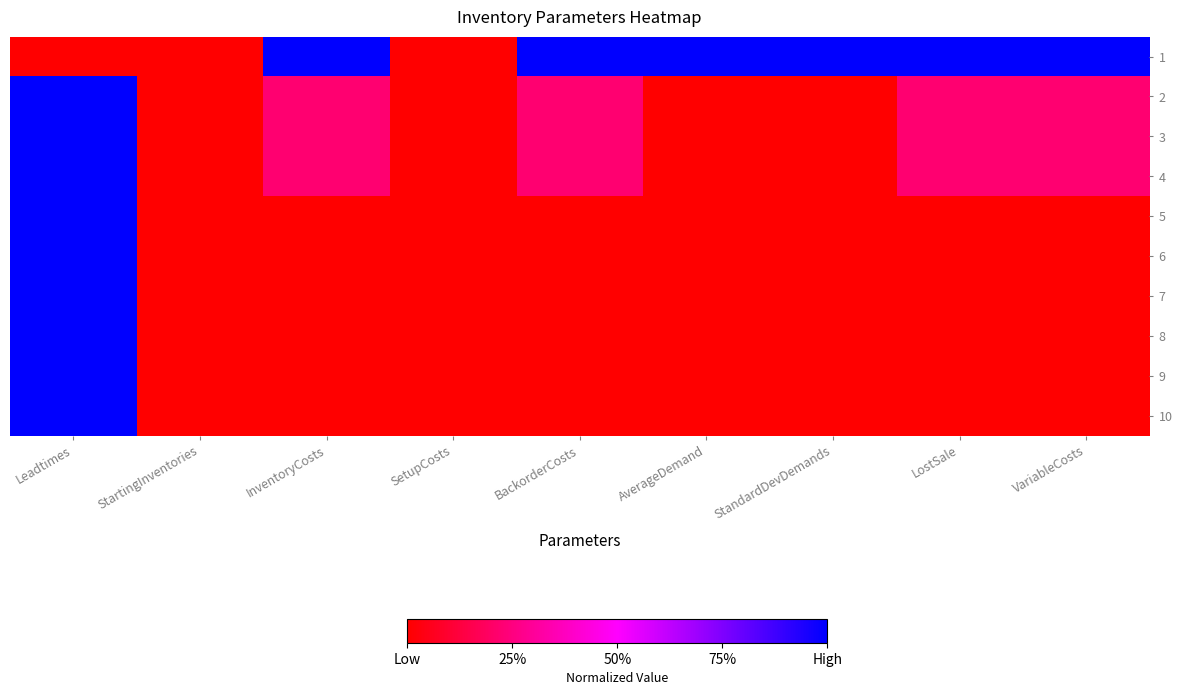

Between Leadtimes and SetupCosts, which is larger?

Leadtimes